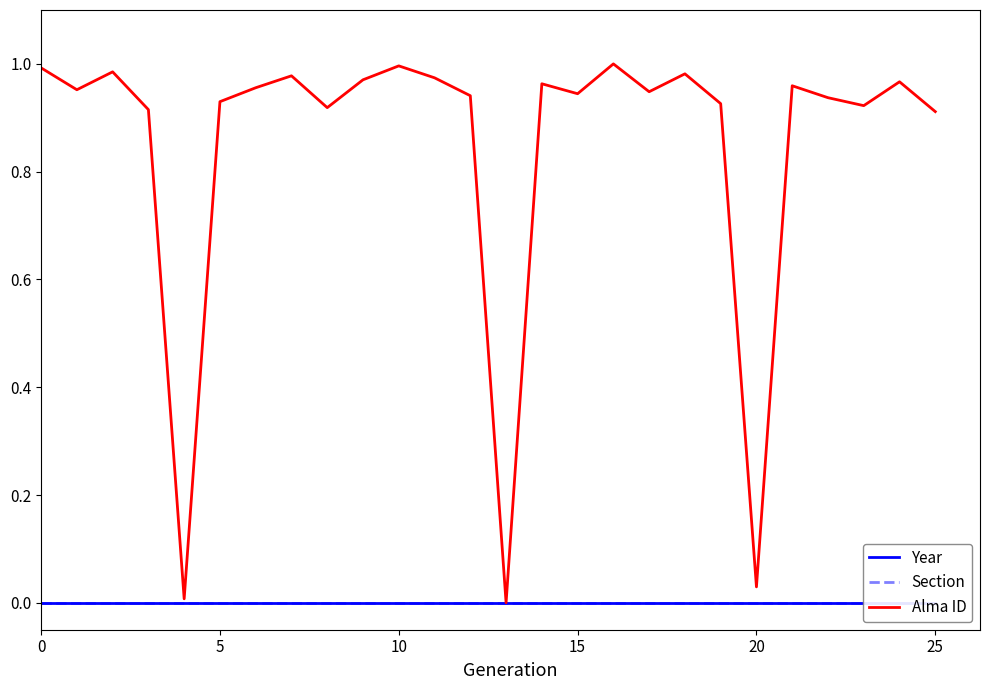

At which category is the sum across all series the highest?

16